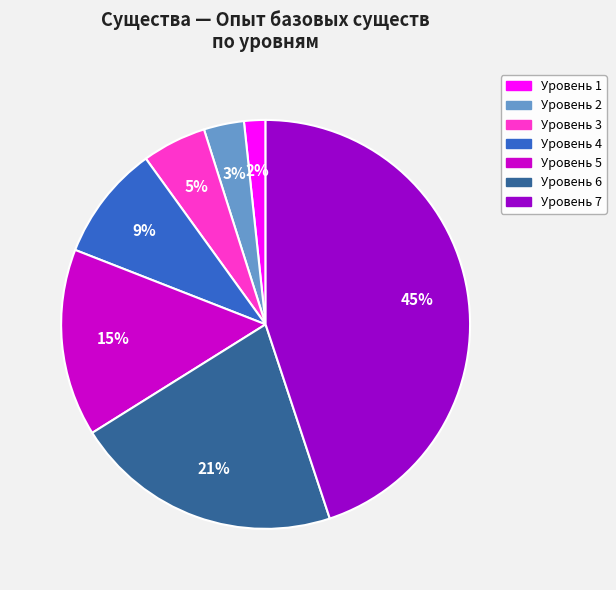

To the nearest percent, what is the difference between the largest and smallest slice percentages?

43%